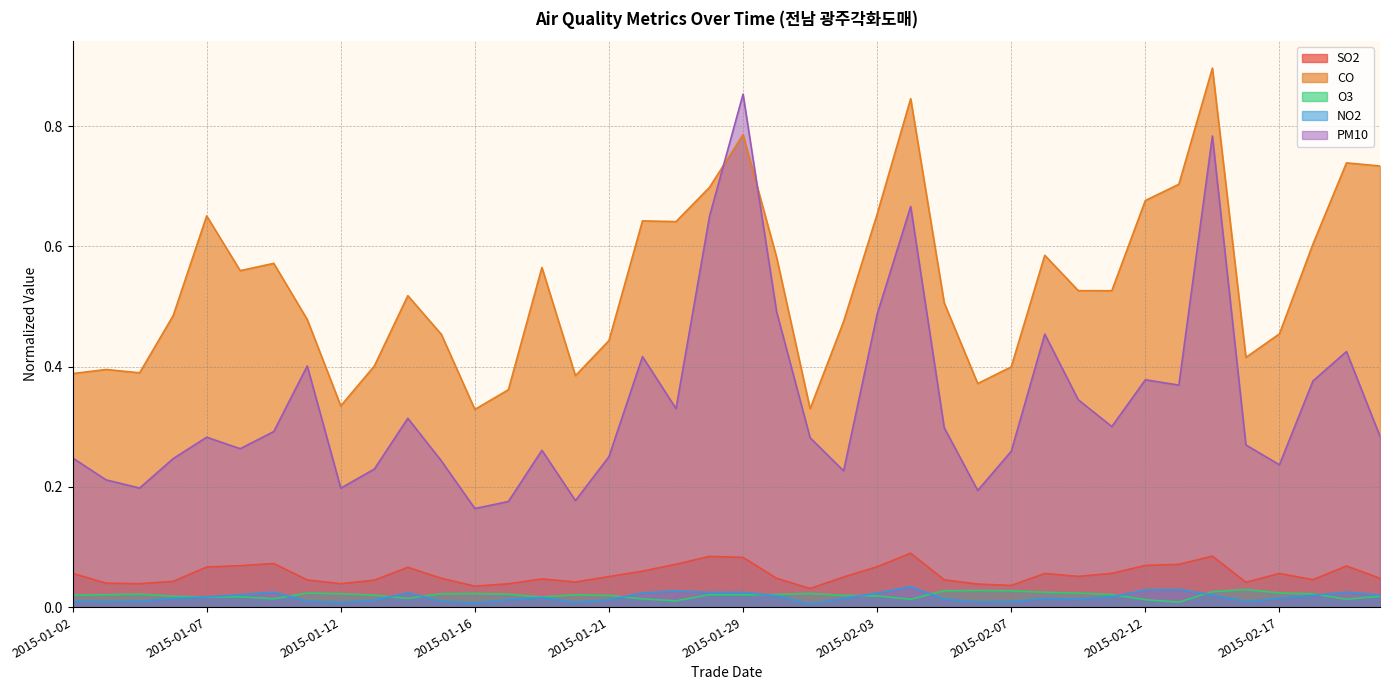

At which category is the sum across all series the highest?

2015-02-15